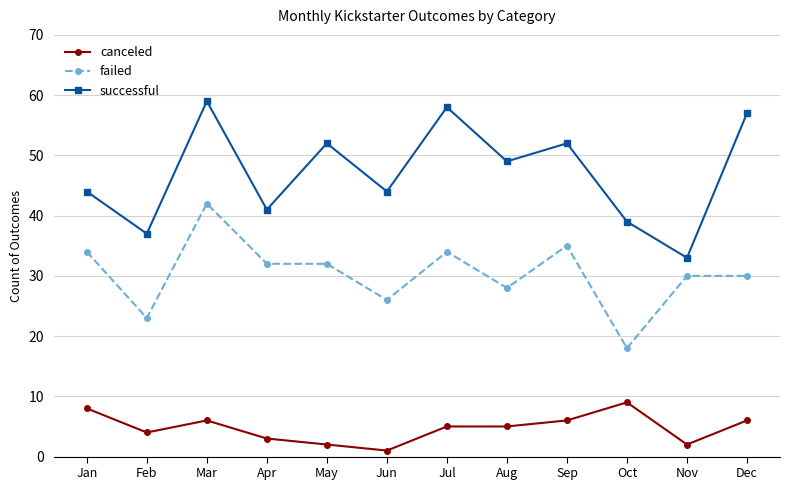

True or false: failed and canceled intersect in this chart.

False